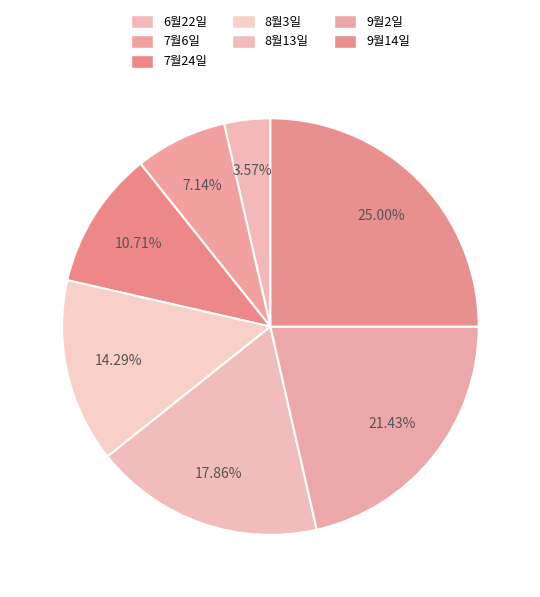

What portion of the pie excludes 9월2일?

78.6%